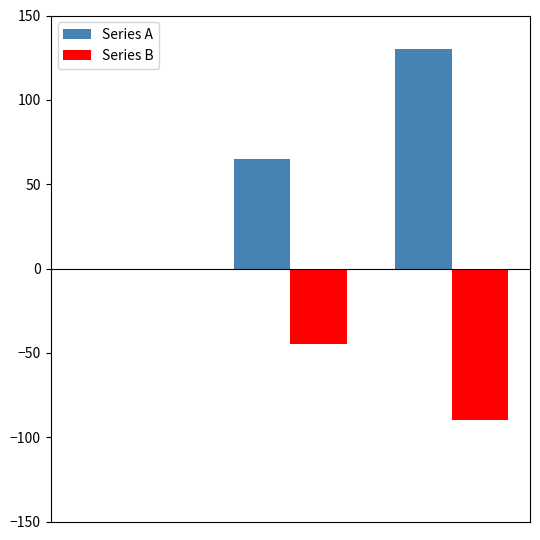

How many values in Series A are above zero?

2